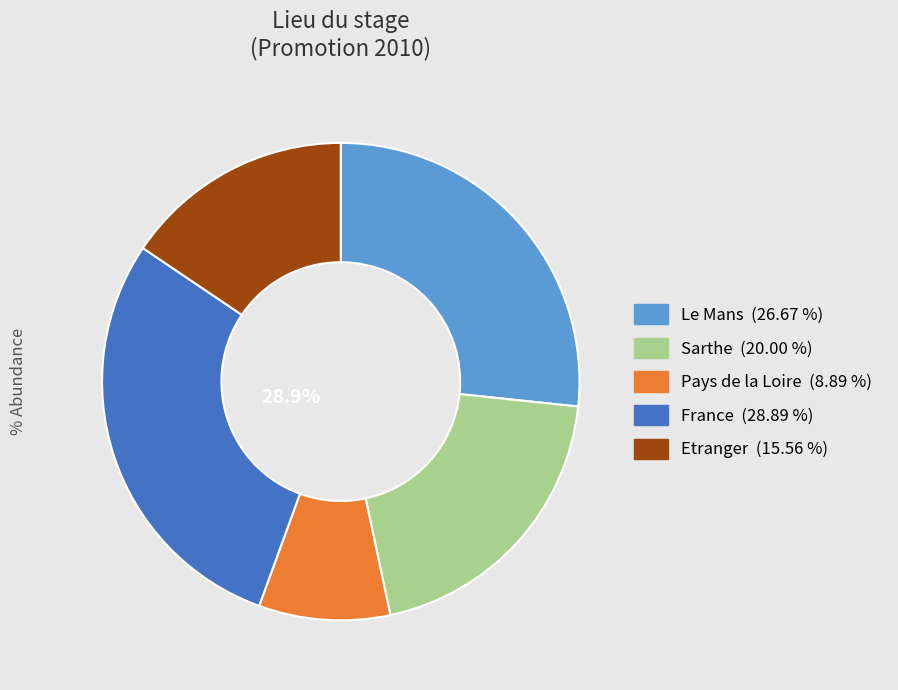

The Le Mans slice represents 27% of the pie. True or false?

True